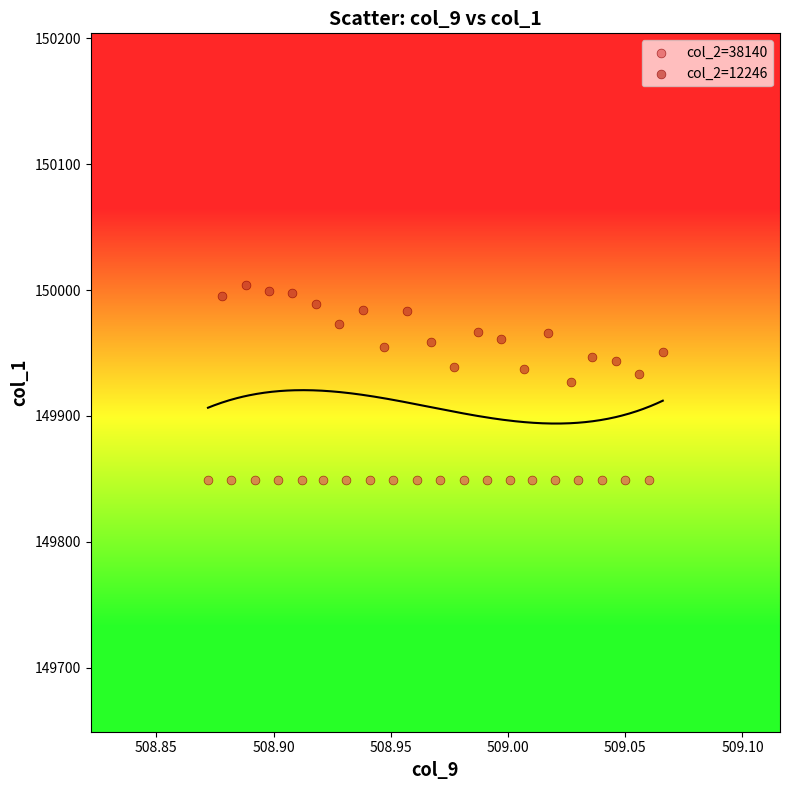

Which series reaches the maximum Y coordinate?

col_2=12246